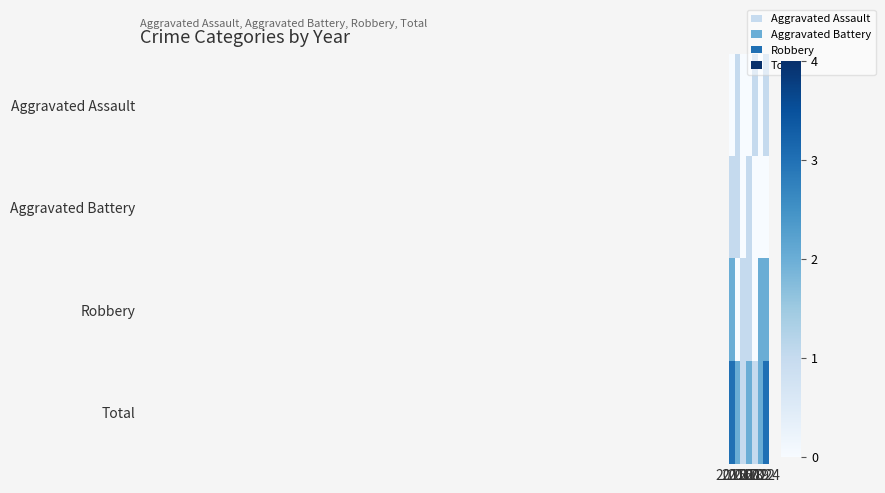

What is the total value across all series at 2024?

6